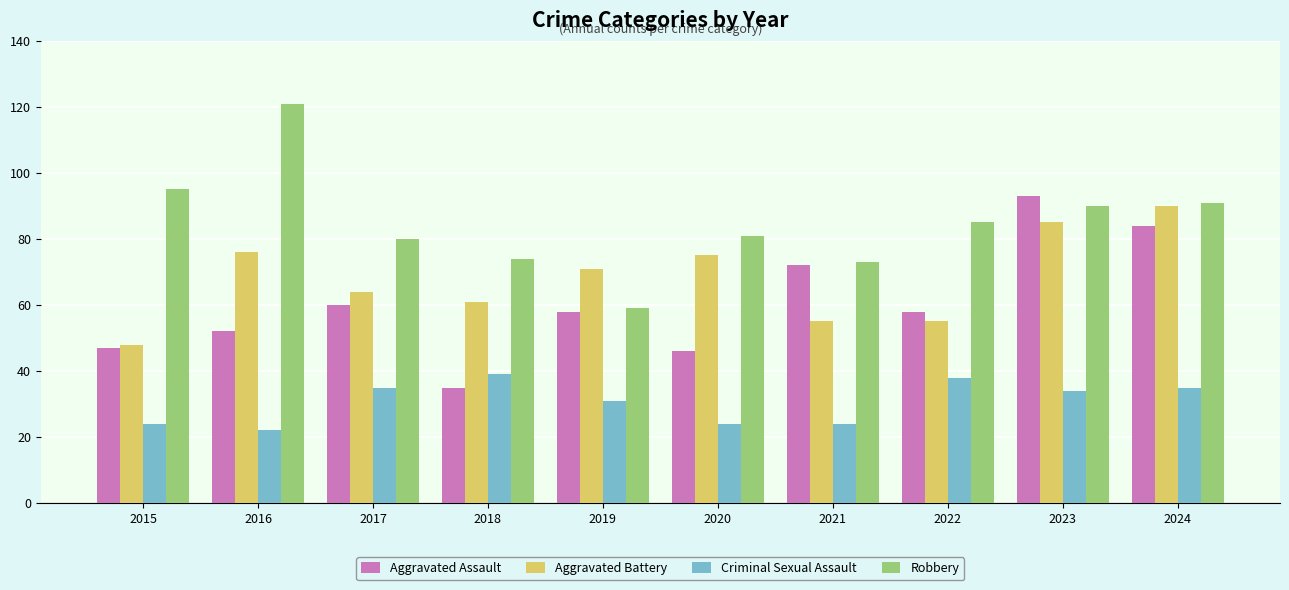

The Robbery series shows 95 at 2015. True or false?

True